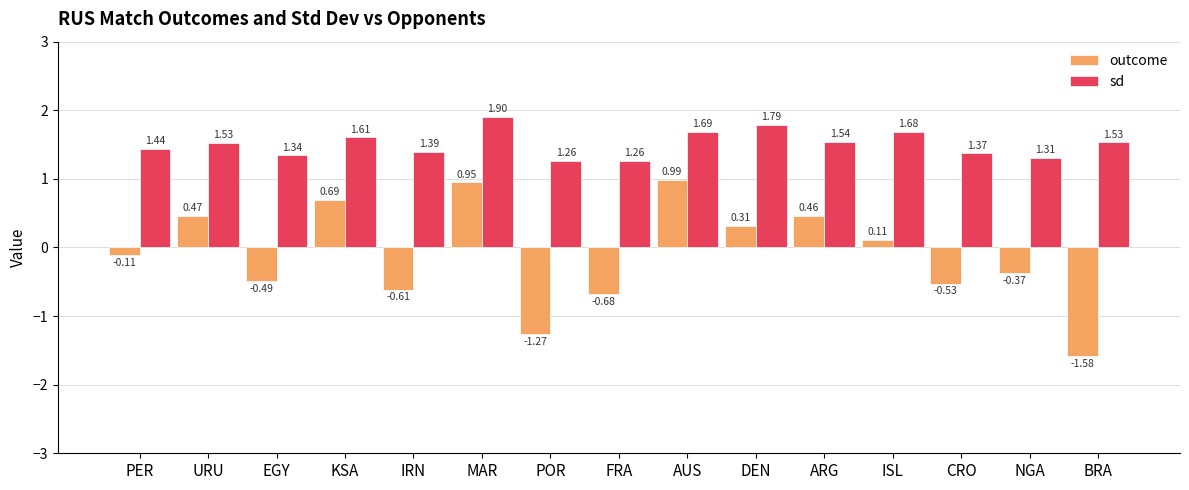

At DEN, list the series in order from largest to smallest.

sd, outcome